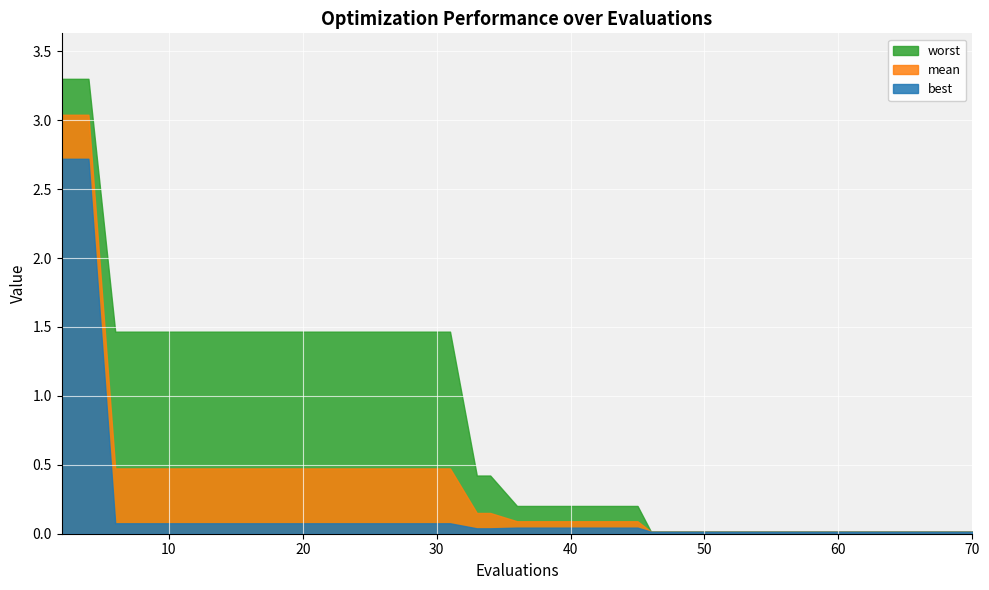

Where is mean nearest to the value 1?

6